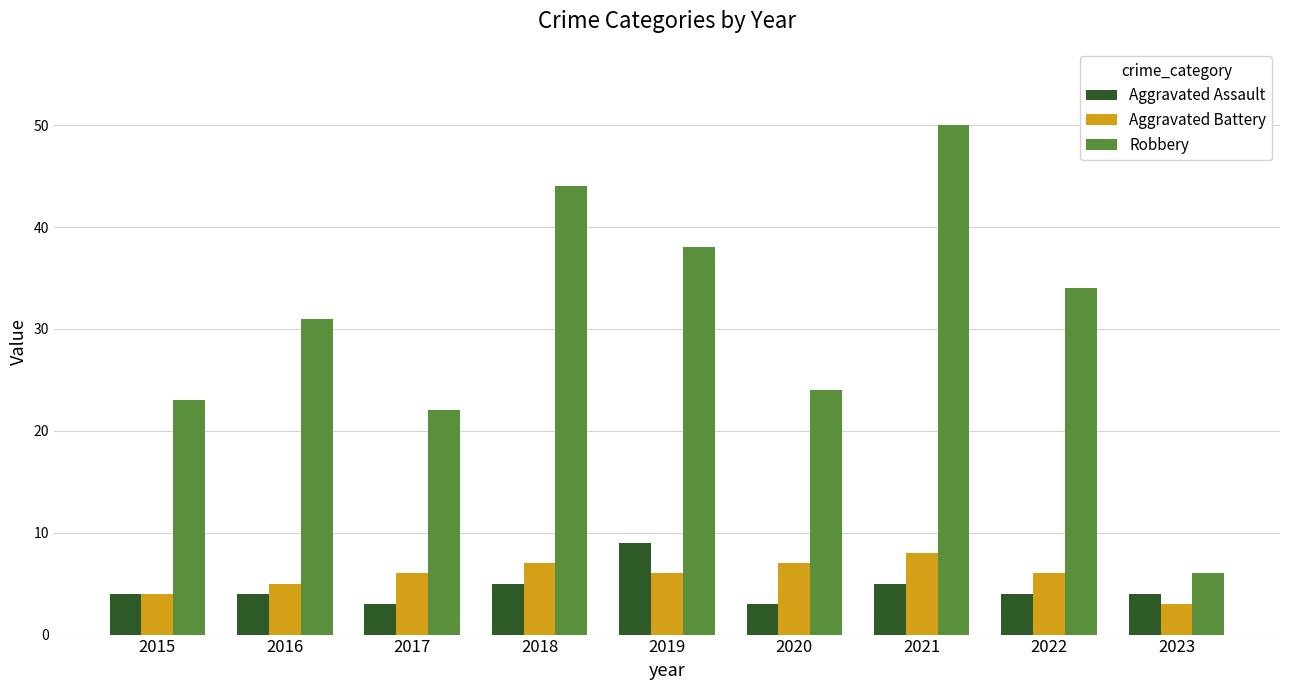

How many series are shown in this chart?

3